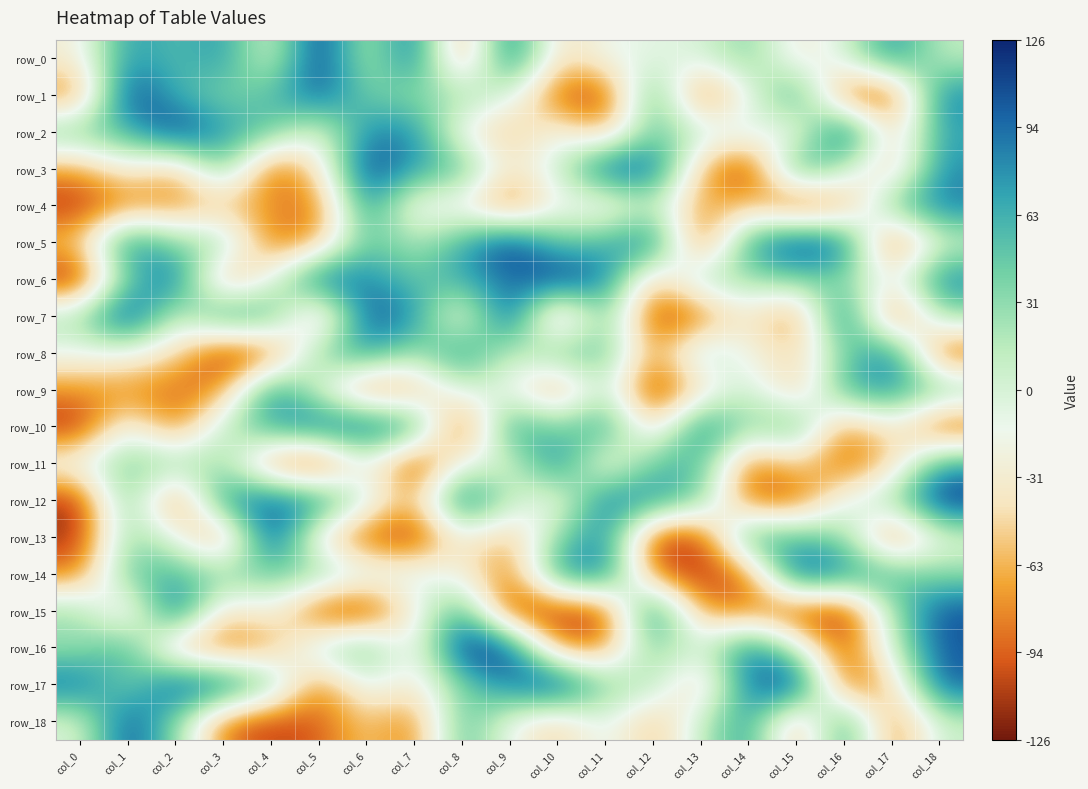

What is the approximate value of row_2 at col_17, to the nearest 5?

-60